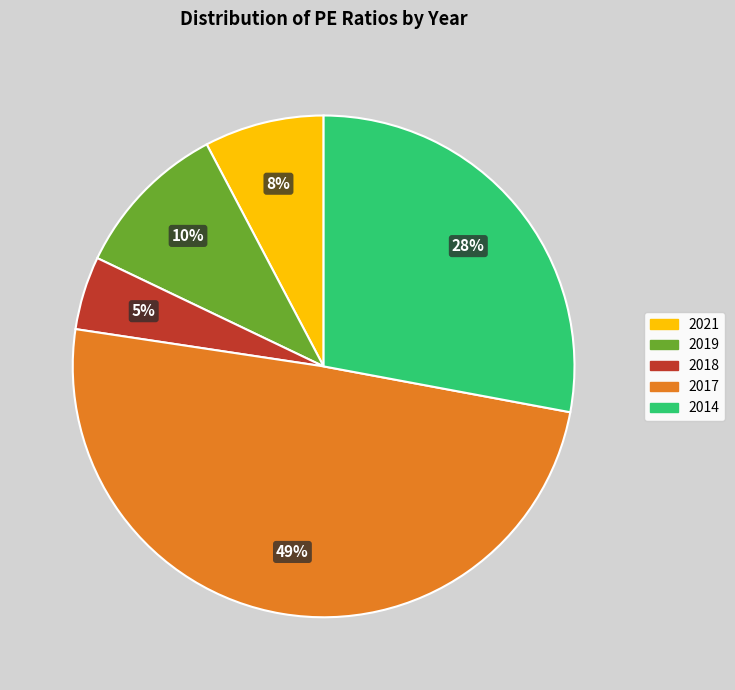

To the nearest percent, what percentage of the pie is 2021?

8%